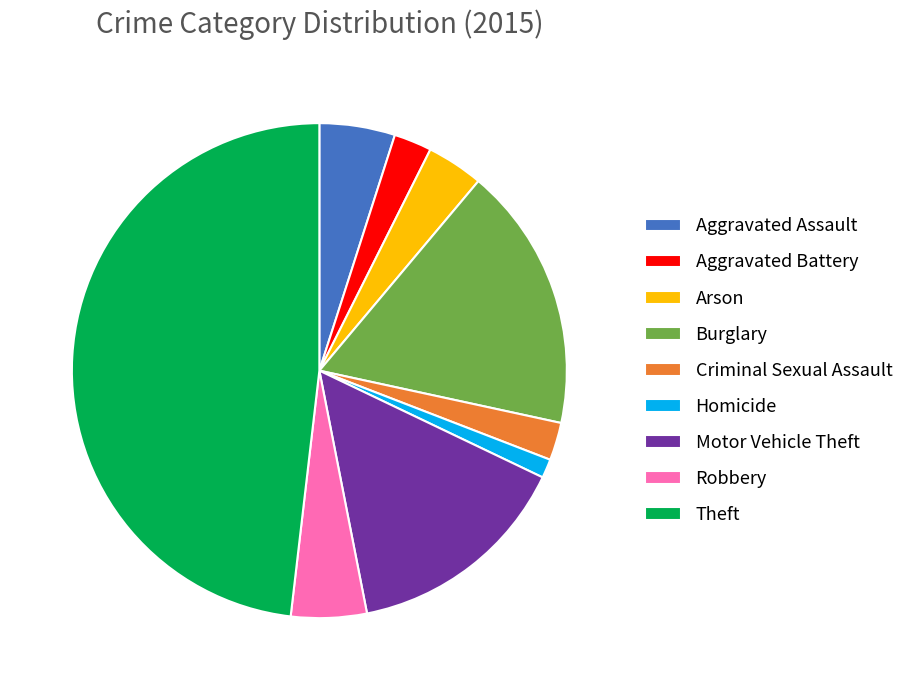

Combined, do Robbery and Aggravated Battery account for over 50%?

No